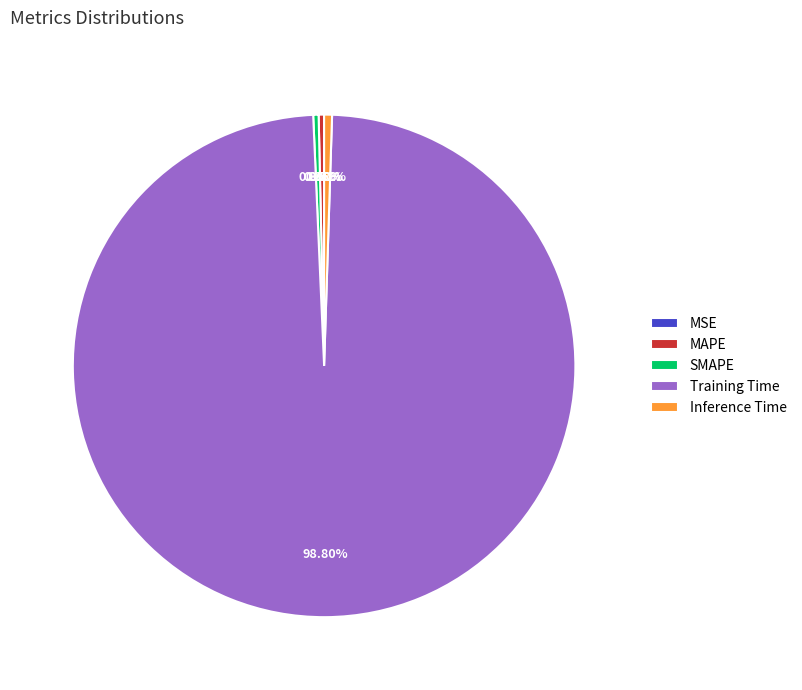

Is it true that MAPE is 8% of the pie?

False